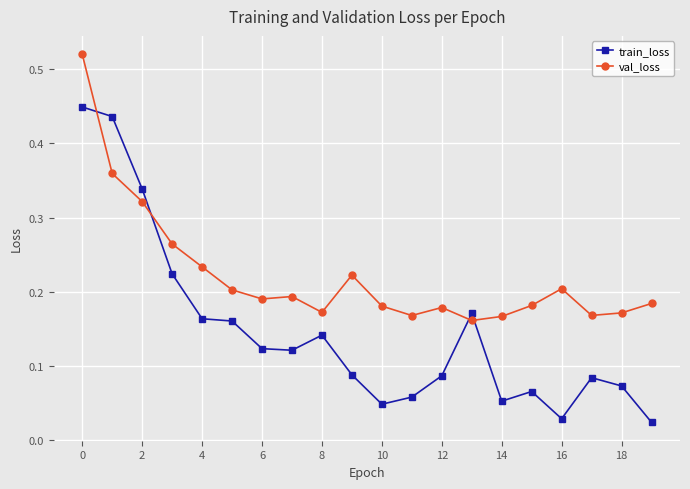

Which series has the widest spread of values?

train_loss